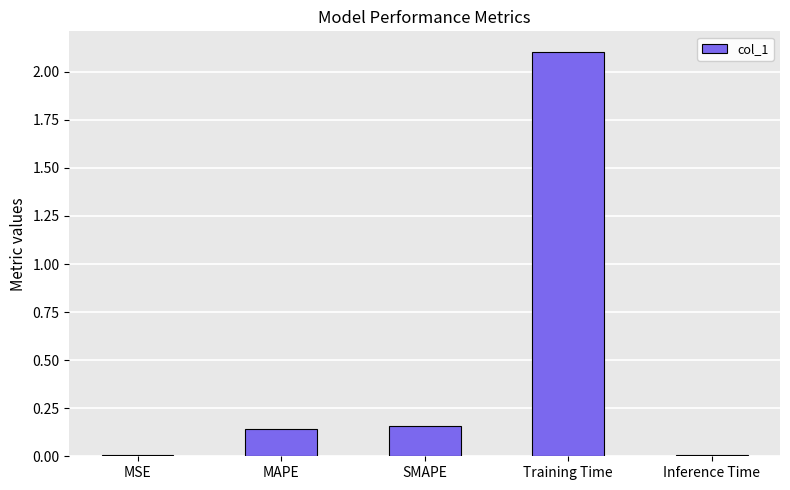

What is the sum of all values?

2.4